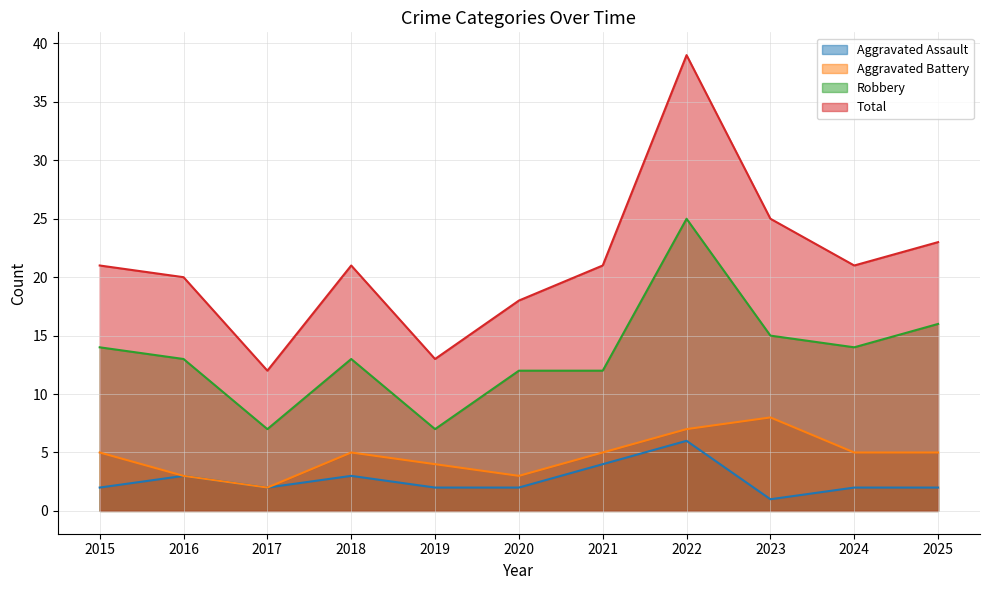

True or false: Aggravated Assault has a value of 3 at 2016.

True